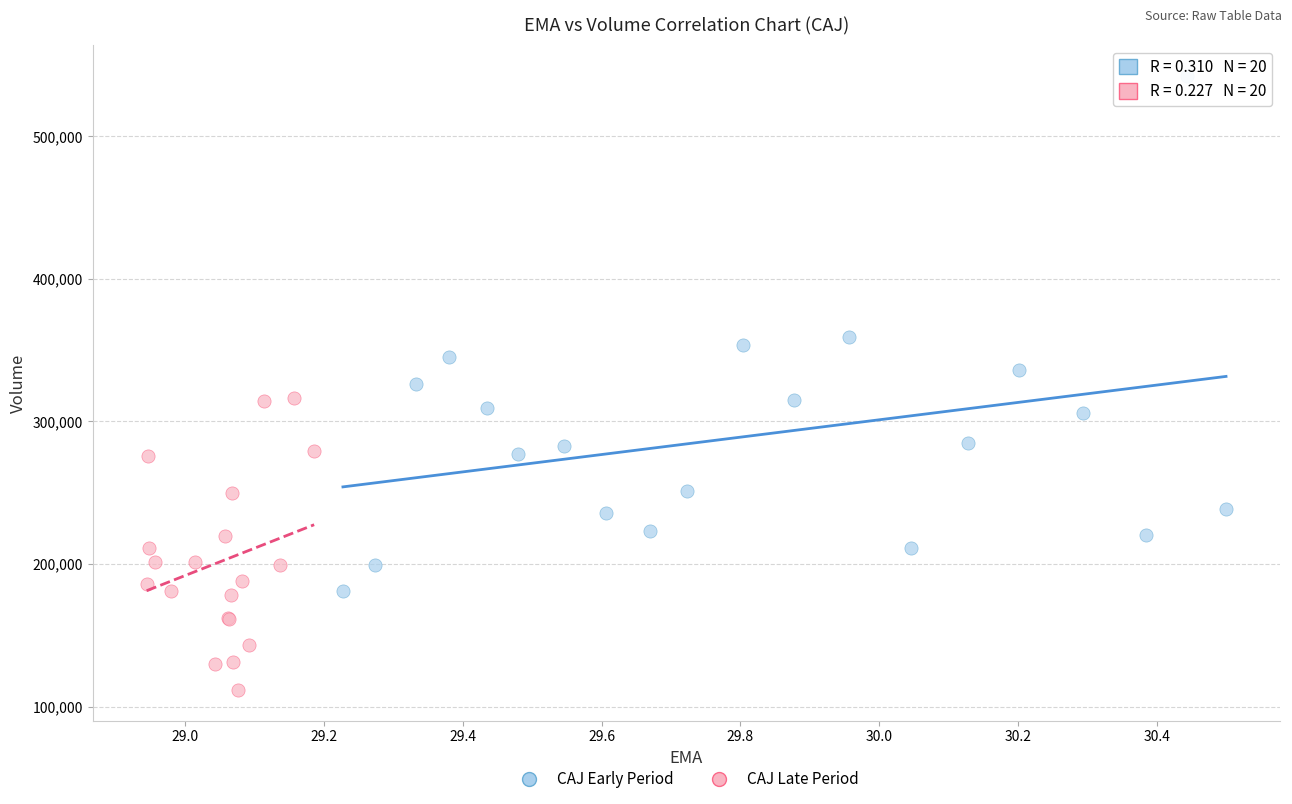

Which series reaches the minimum Y coordinate?

CAJ Late Period